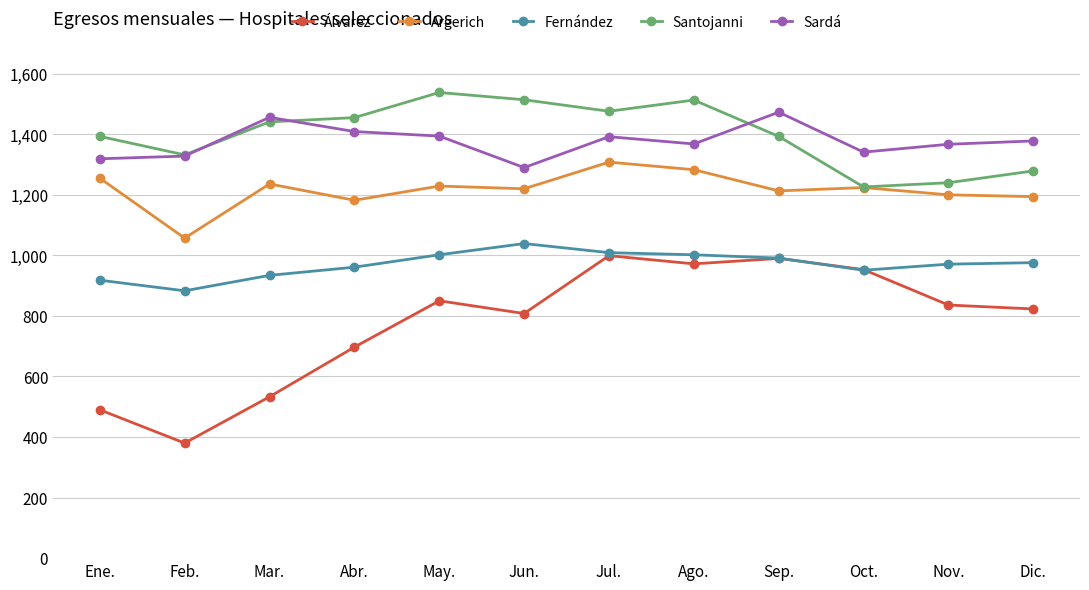

After their last crossing, which series has the higher values: Santojanni or Sardá?

Sardá